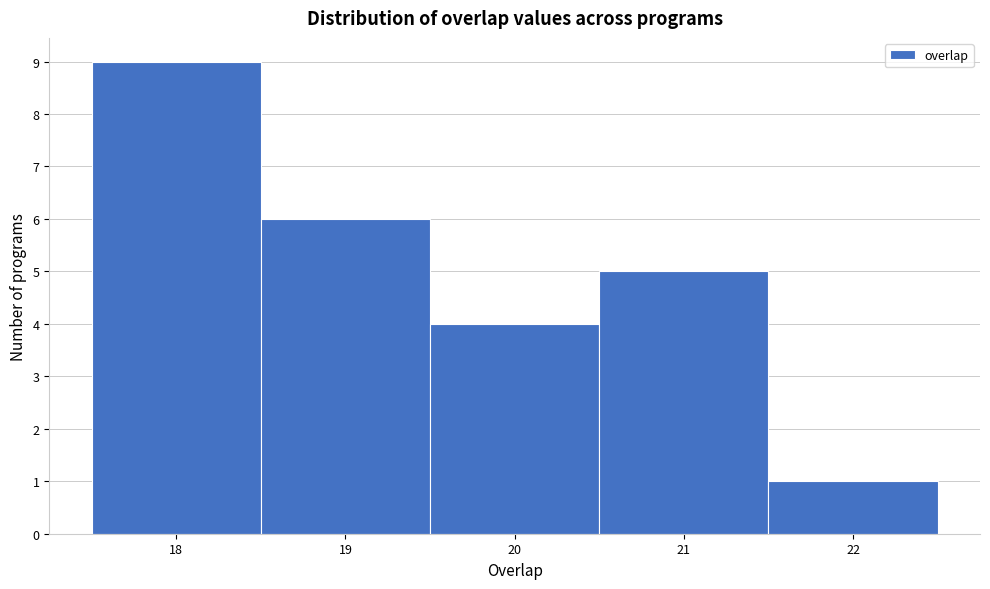

Which range on the x-axis has the tallest bar?

17.5 to 18.5